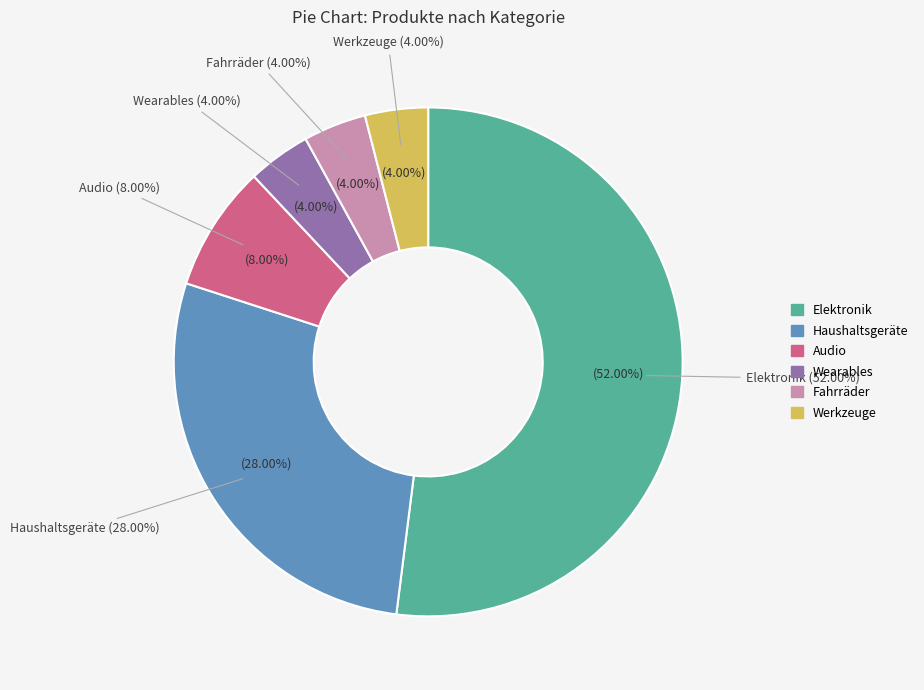

To the nearest percent, what is the difference between the largest and smallest slice percentages?

48%